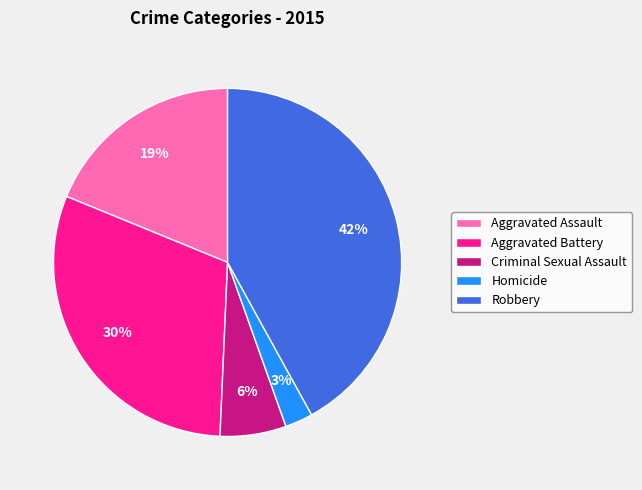

What is the ratio of the value at Criminal Sexual Assault to the value at Aggravated Assault?

0.3